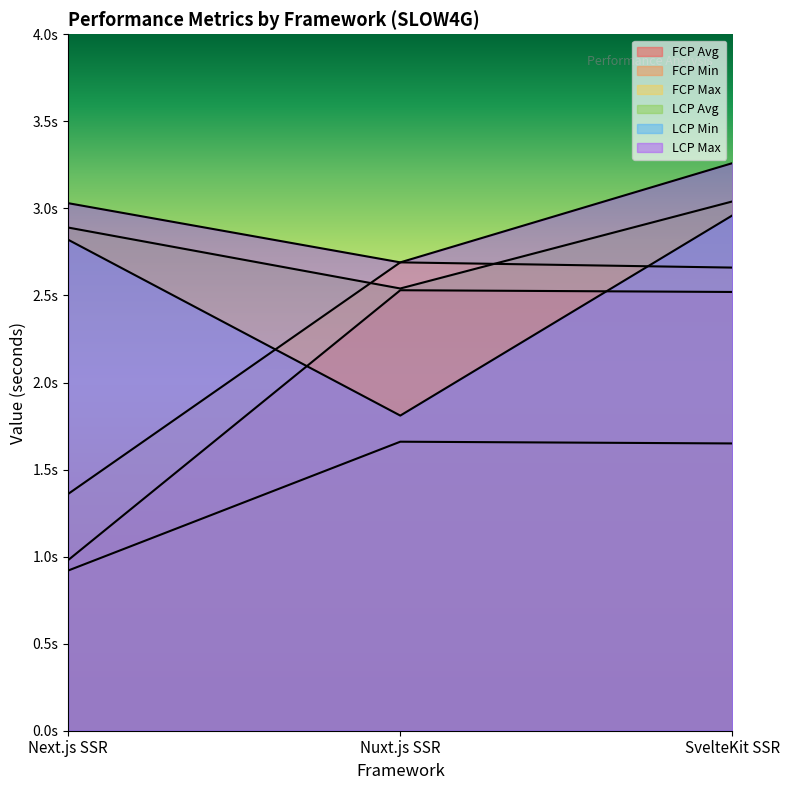

At which category is the sum across all series the highest?

SvelteKit SSR